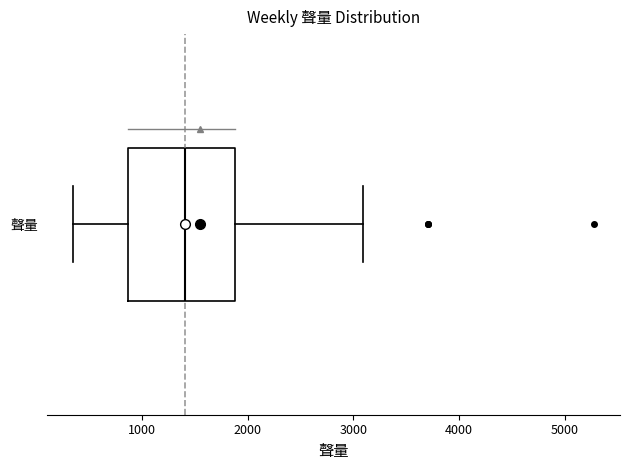

Where does the left whisker of the box for 聲量 end on the x-axis? The values are not printed on the chart, so give them approximately, as read against the axis.

400